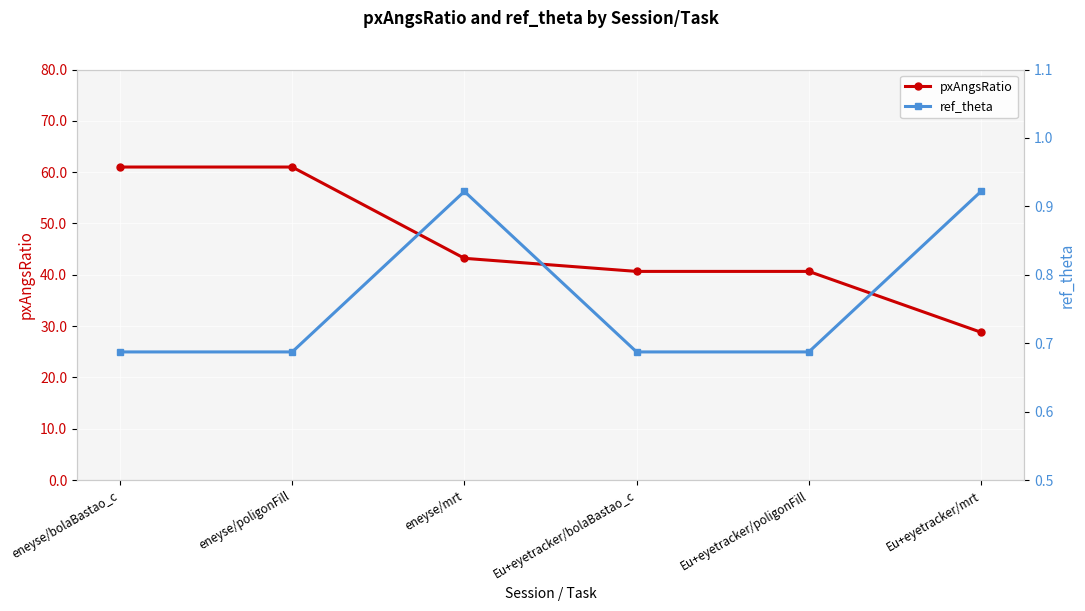

True or false: pxAngsRatio and ref_theta intersect in this chart.

False